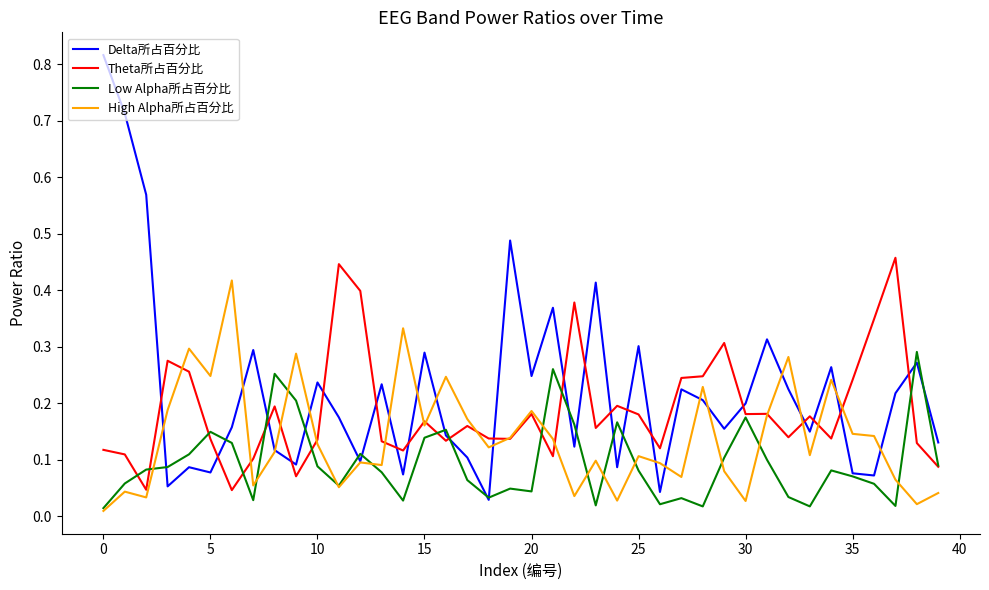

Rank the series by their maximum value, from highest to lowest.

Delta所占百分比, Theta所占百分比, High Alpha所占百分比, Low Alpha所占百分比